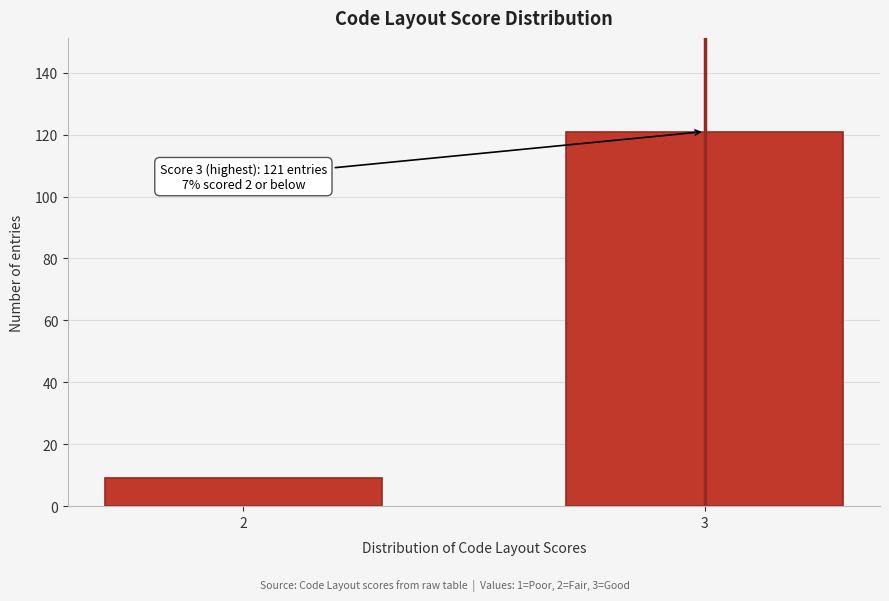

Reading left to right, list all the values displayed in this chart.

9	121